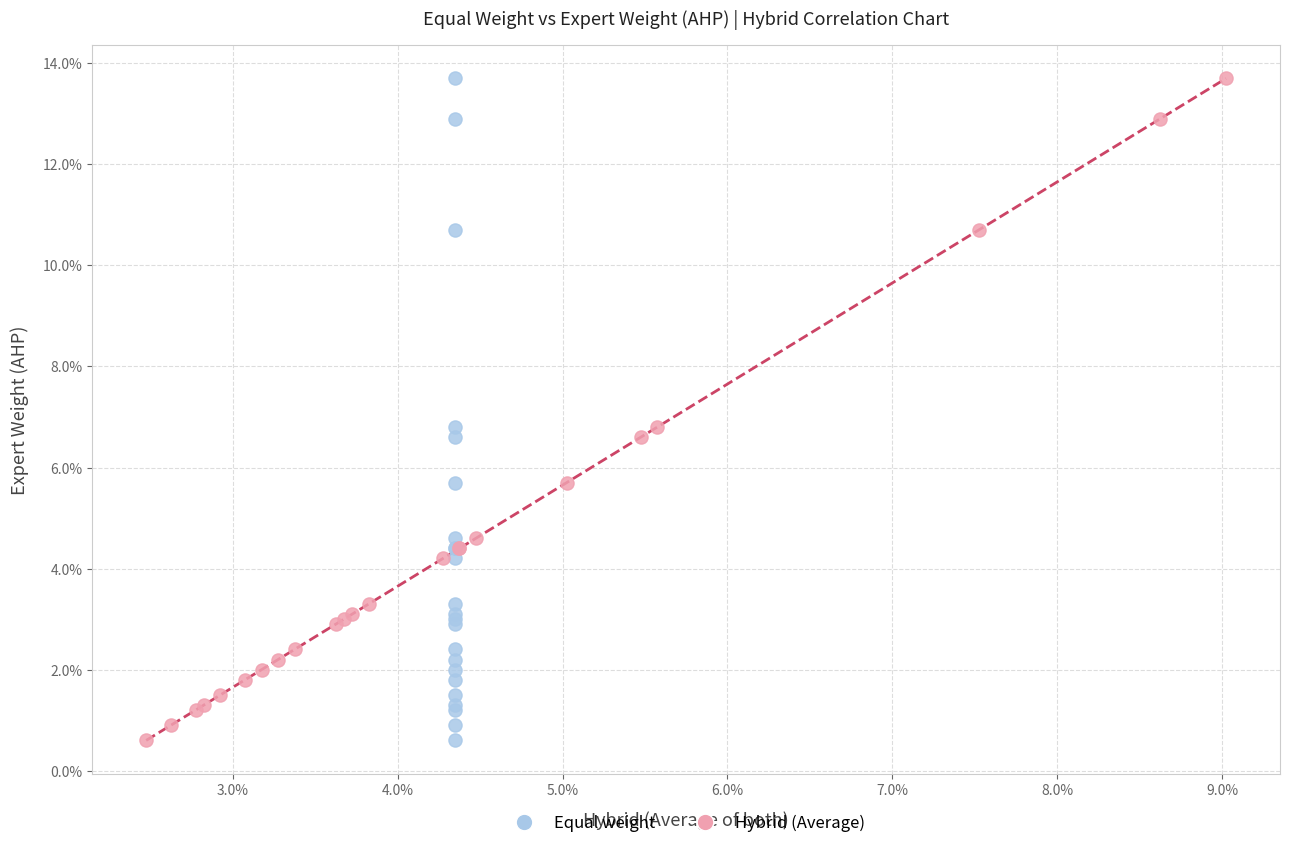

What are all the series names shown in the legend?

Equal weight, Hybrid (Average)